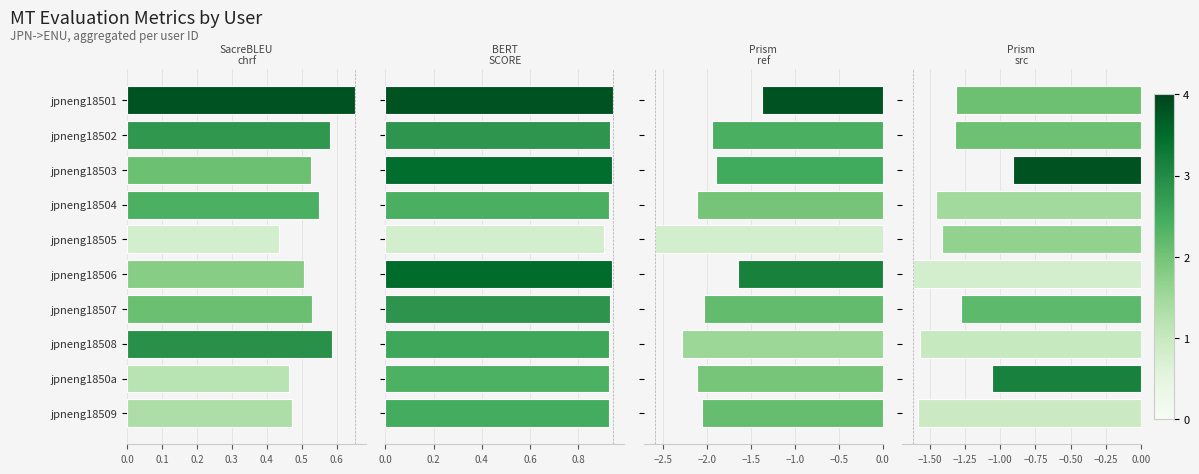

List the series in order of their peak value, lowest first.

metric_Prism_ref, metric_Prism_src, metric_SacreBLEU_chrf, metric_BERT_SCORE